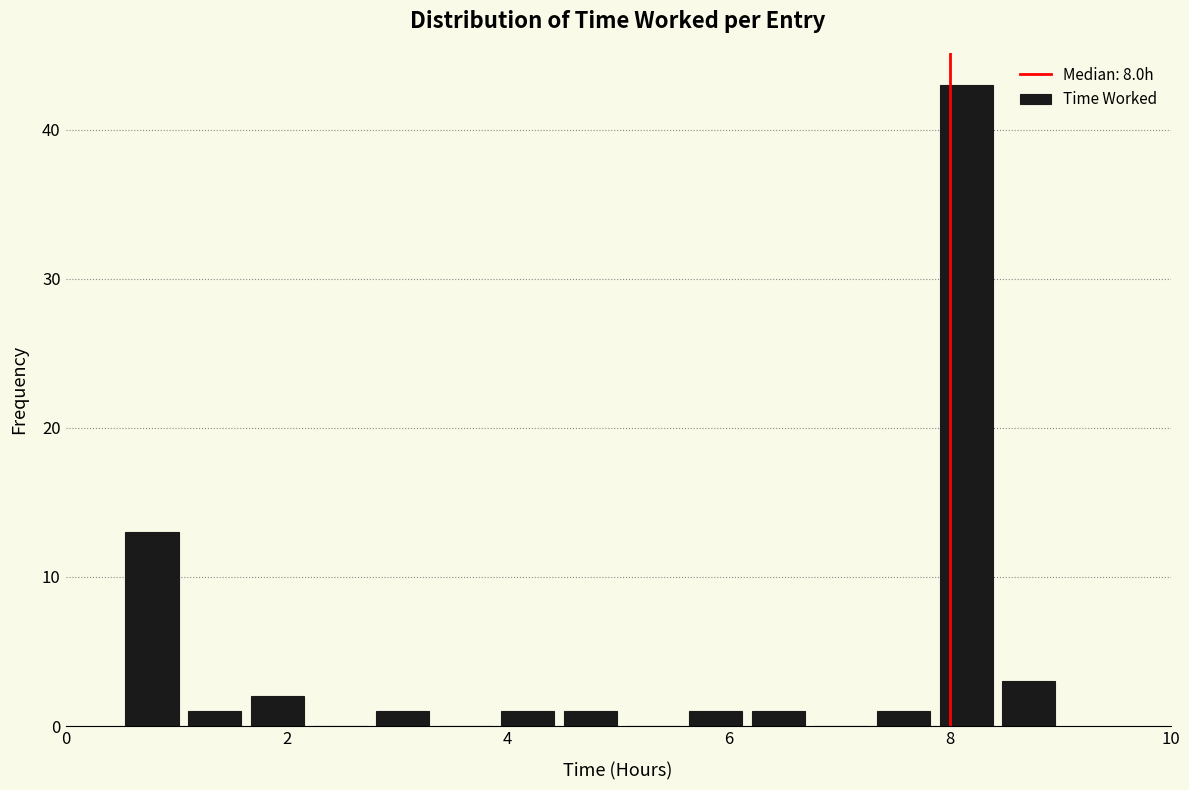

Around what value on the x-axis is the tallest bar? Give the approximate position of its centre, as read against the axis.

8.2